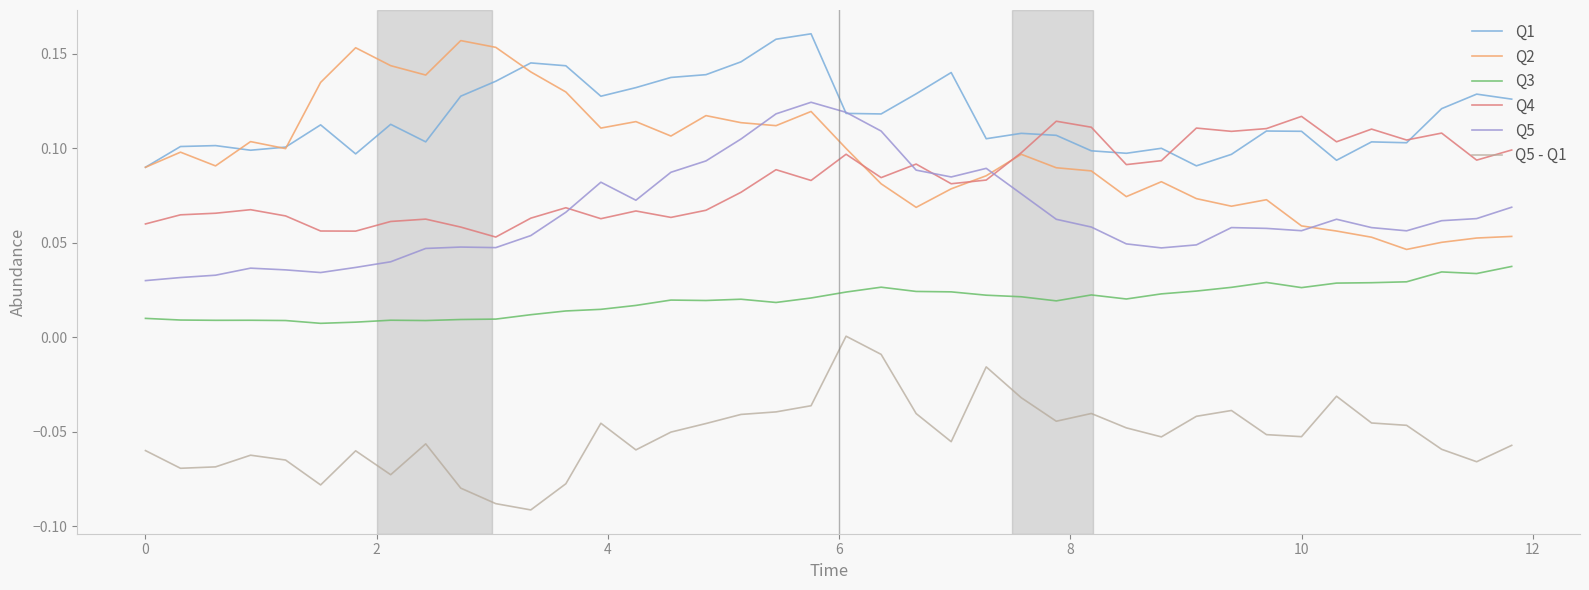

Which series has the largest total across all categories?

Q1